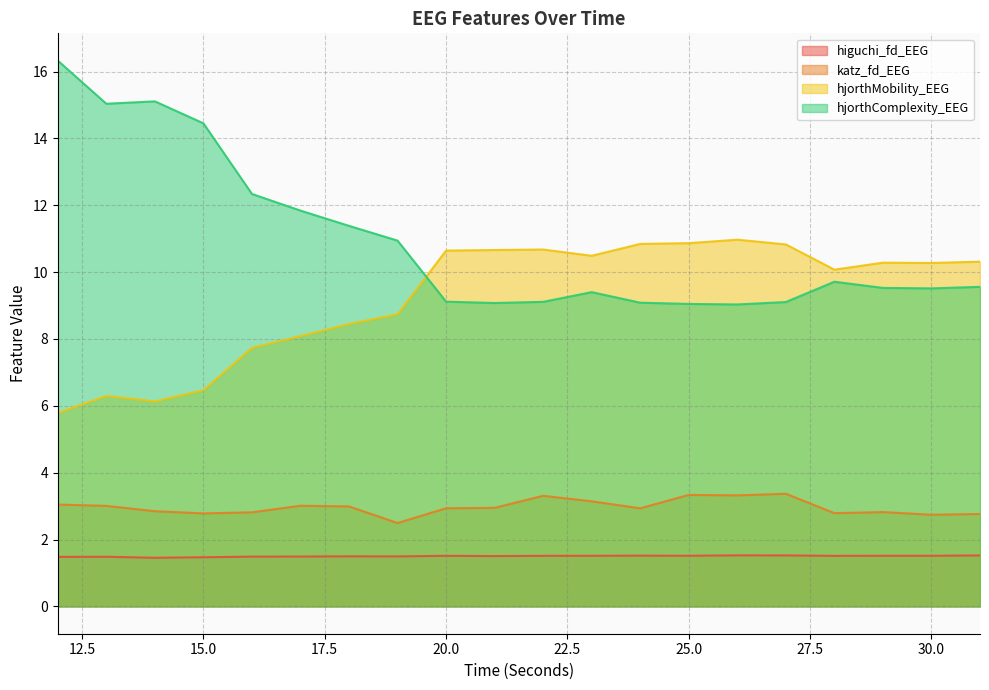

What is the greatest value displayed?

16.3